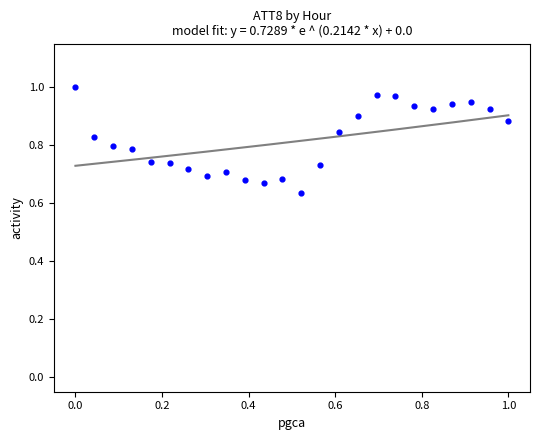

What is the range of Y values (max minus min)?

0.4